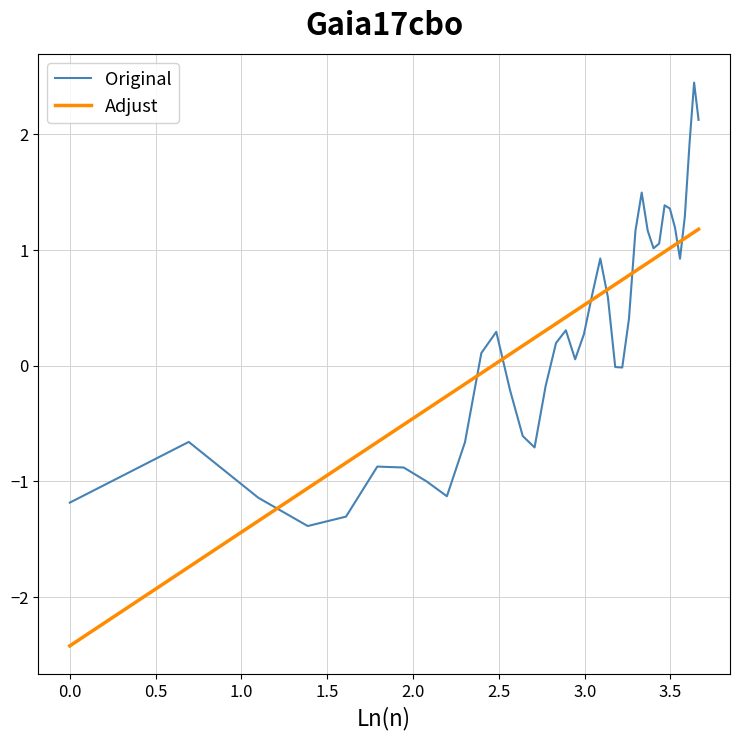

What is the minimum value for Original?

-1.4